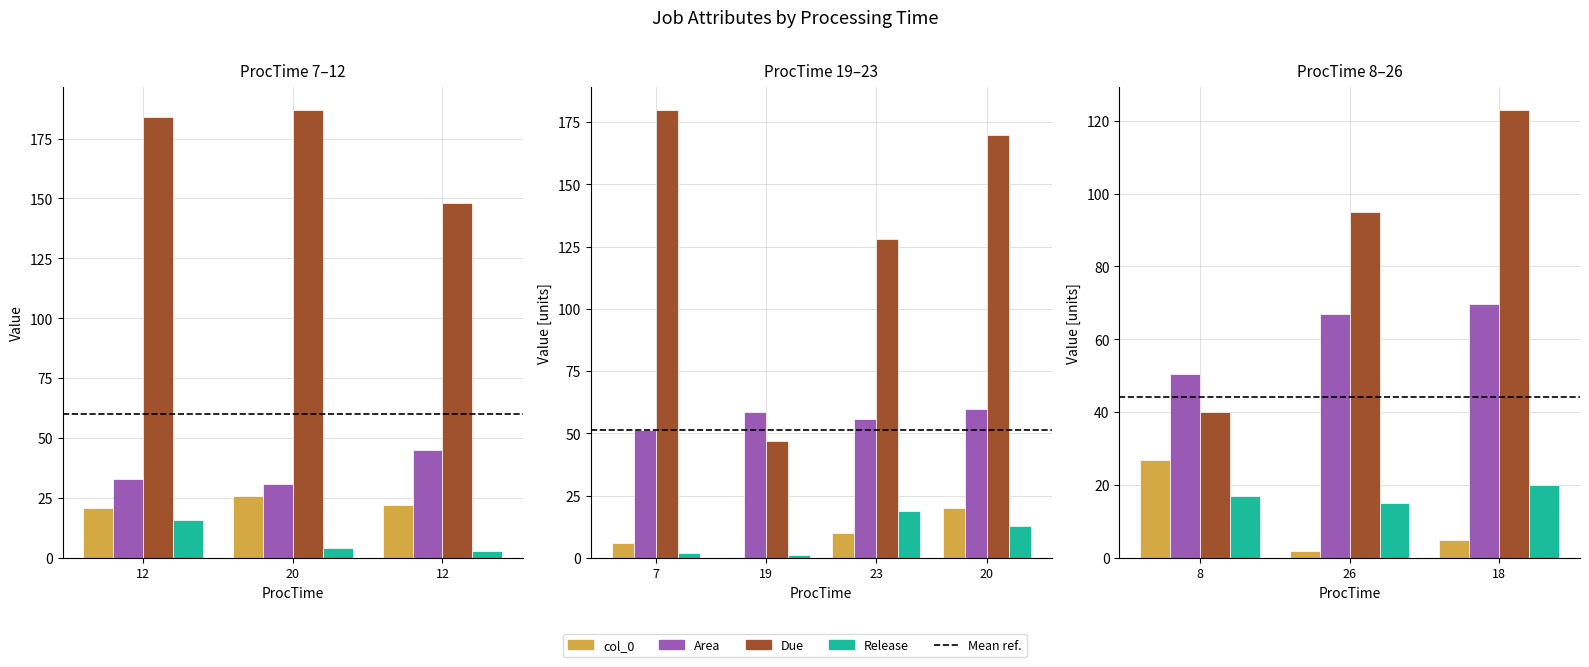

Is the value of Release at 12 greater than the value of col_0 at 23?

Yes